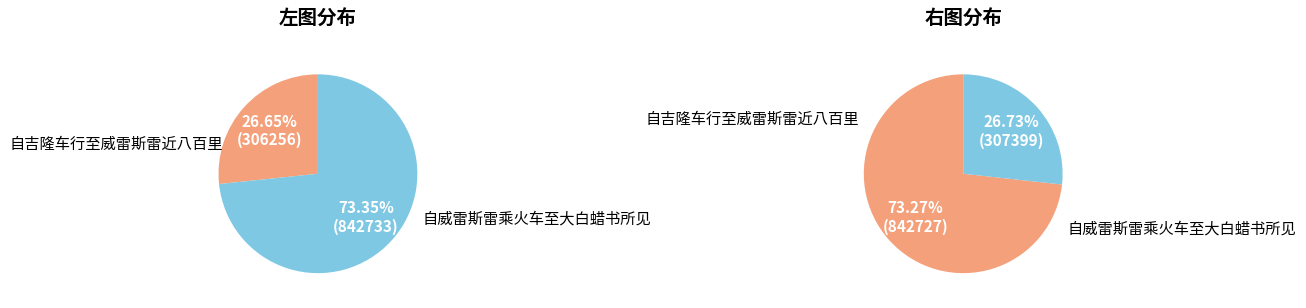

True or false: 自吉隆车行至威雷斯雷近八百里 accounts for 83% of the total.

False